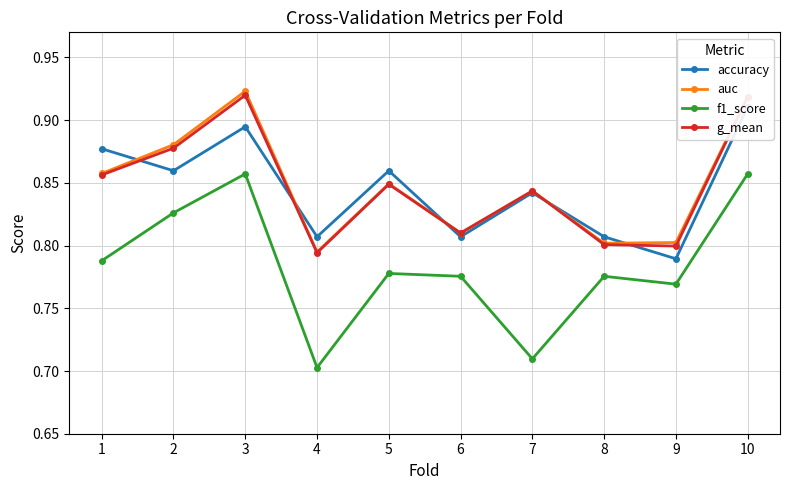

What is the total value across all series at 6?

3.2